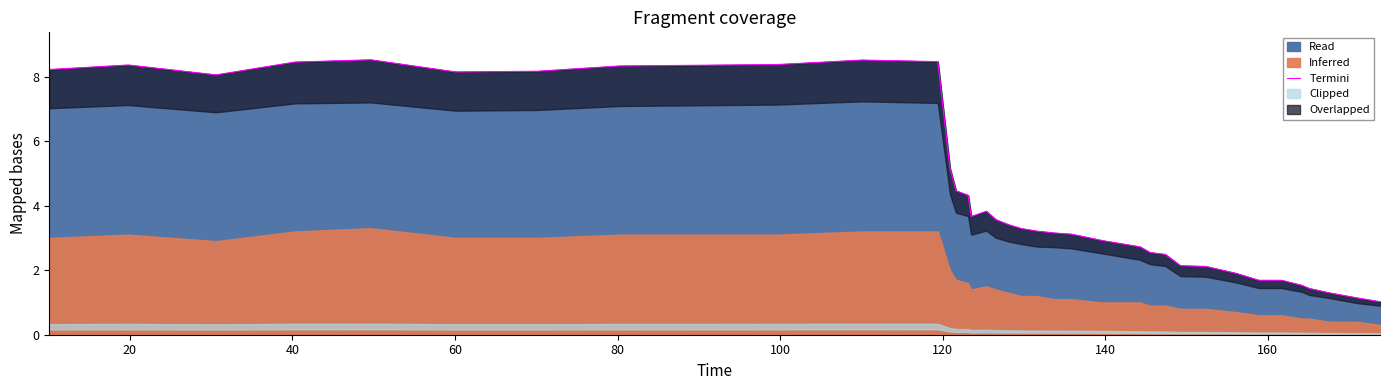

Is it true that the value at 120 is 14.6?

False